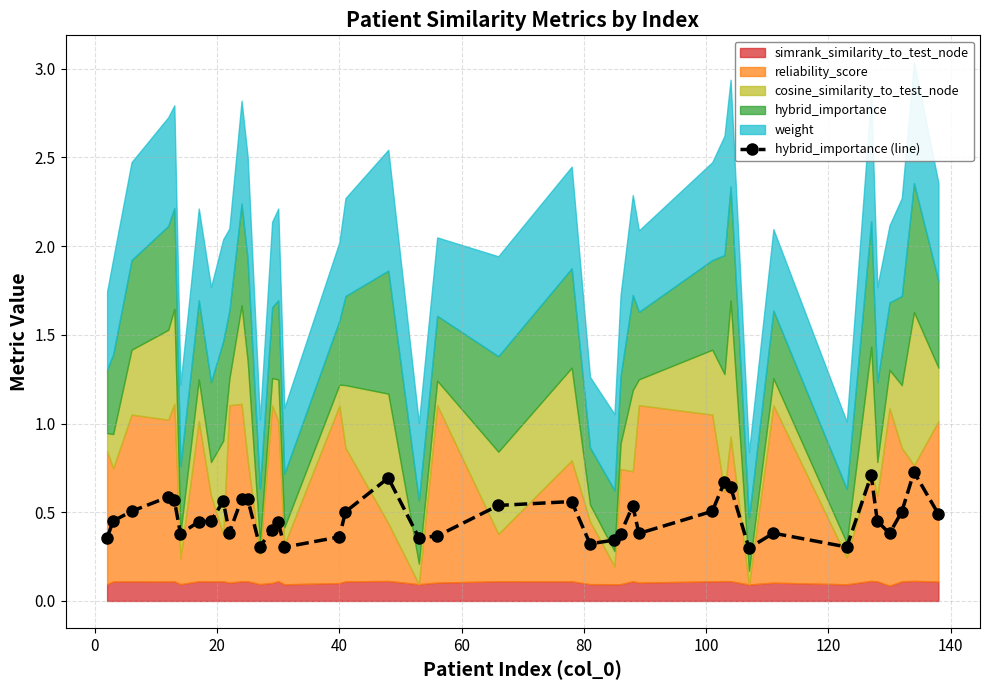

What is the highest value of the hybrid_importance (line) series?

0.7